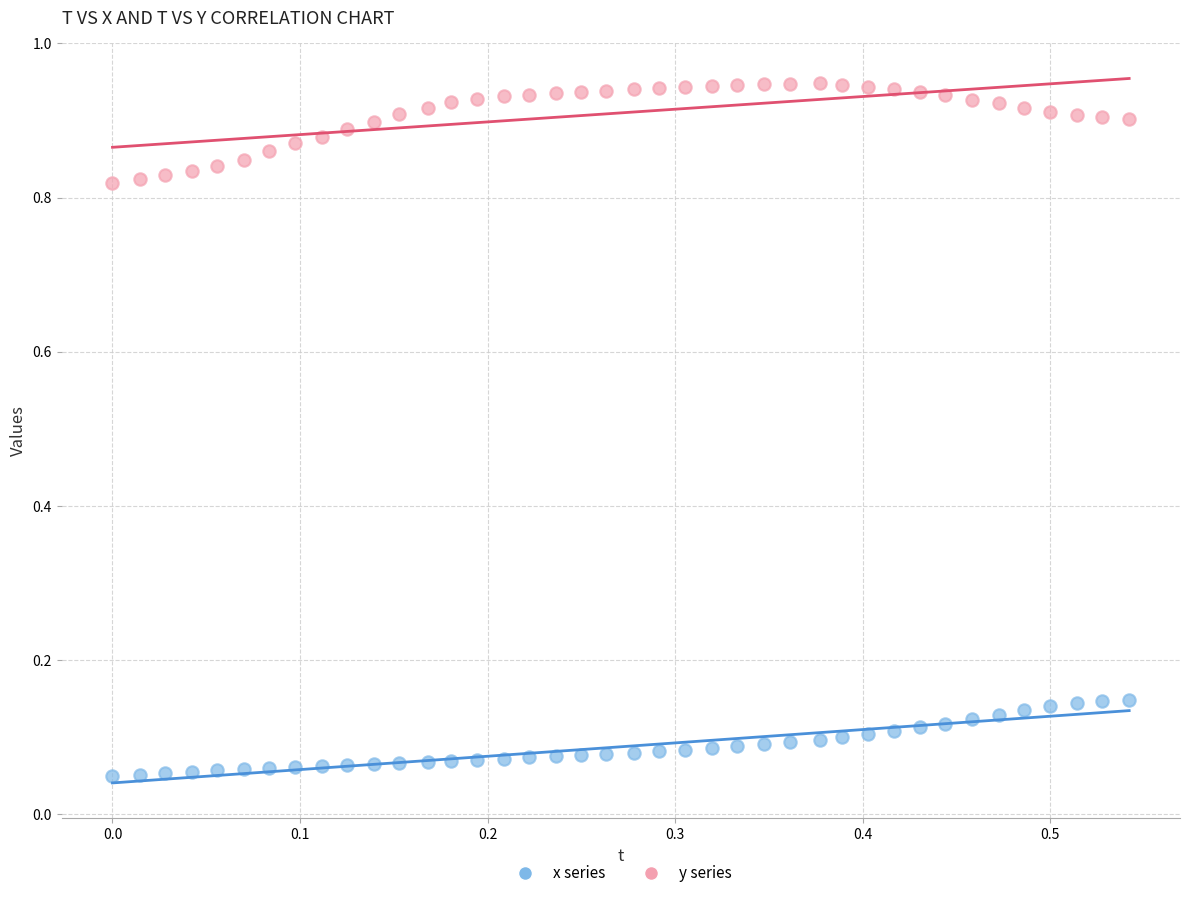

What are all the series names shown in the legend?

x series, y series